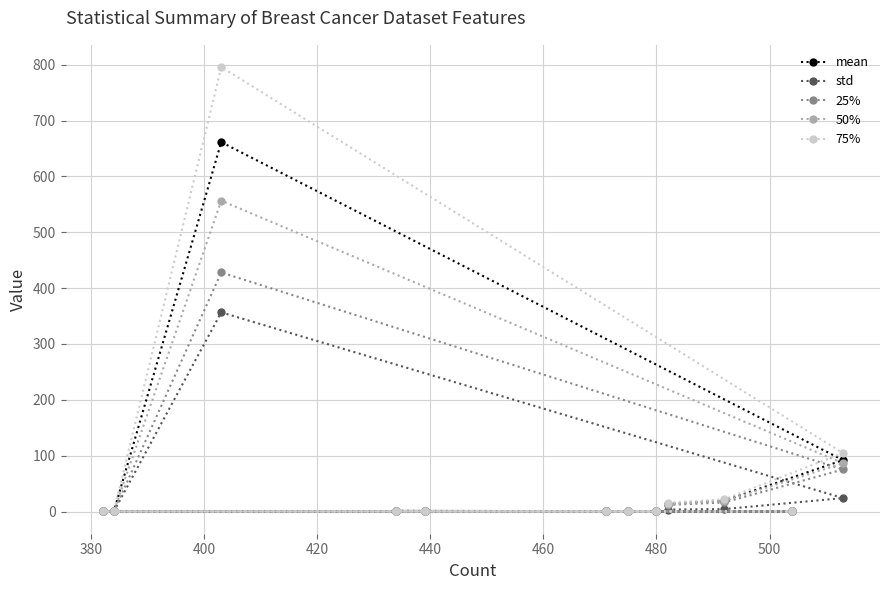

What is the greatest value displayed?

796.0